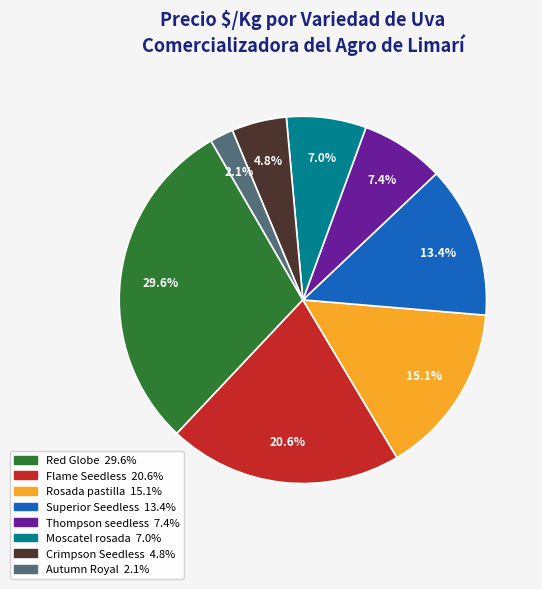

Does any single category account for the majority?

No